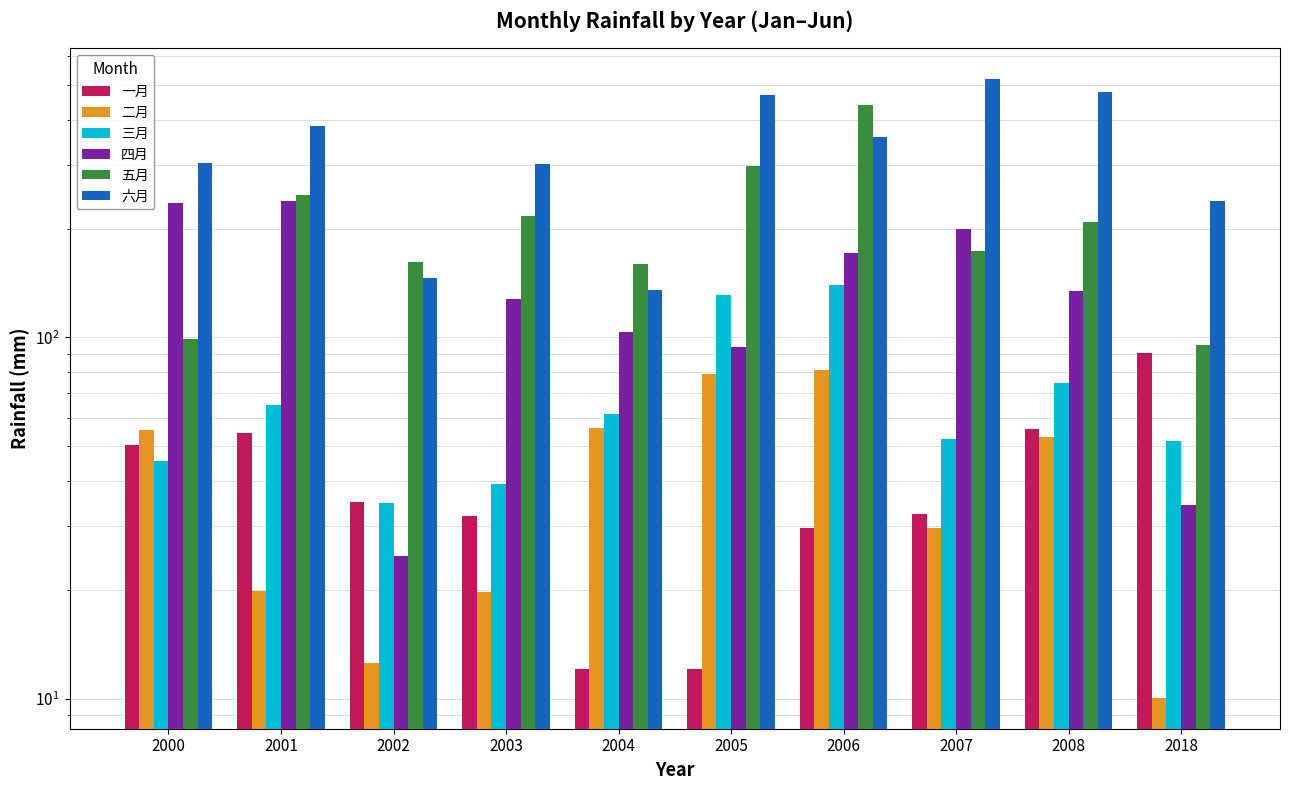

What is the sum of the 四月 values at 2005 and 2004?

197.6